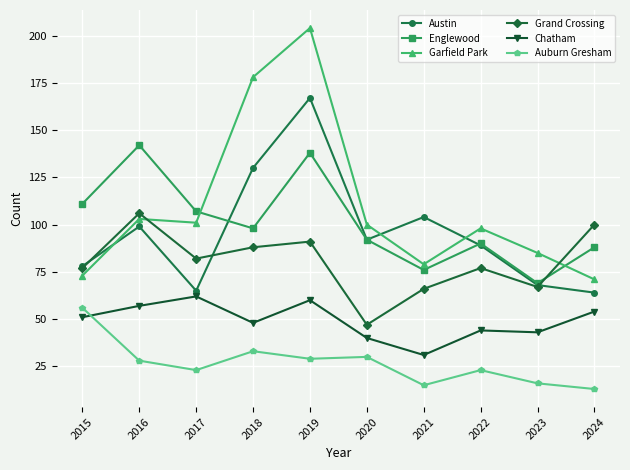

At which label does Englewood first exceed 98?

2015